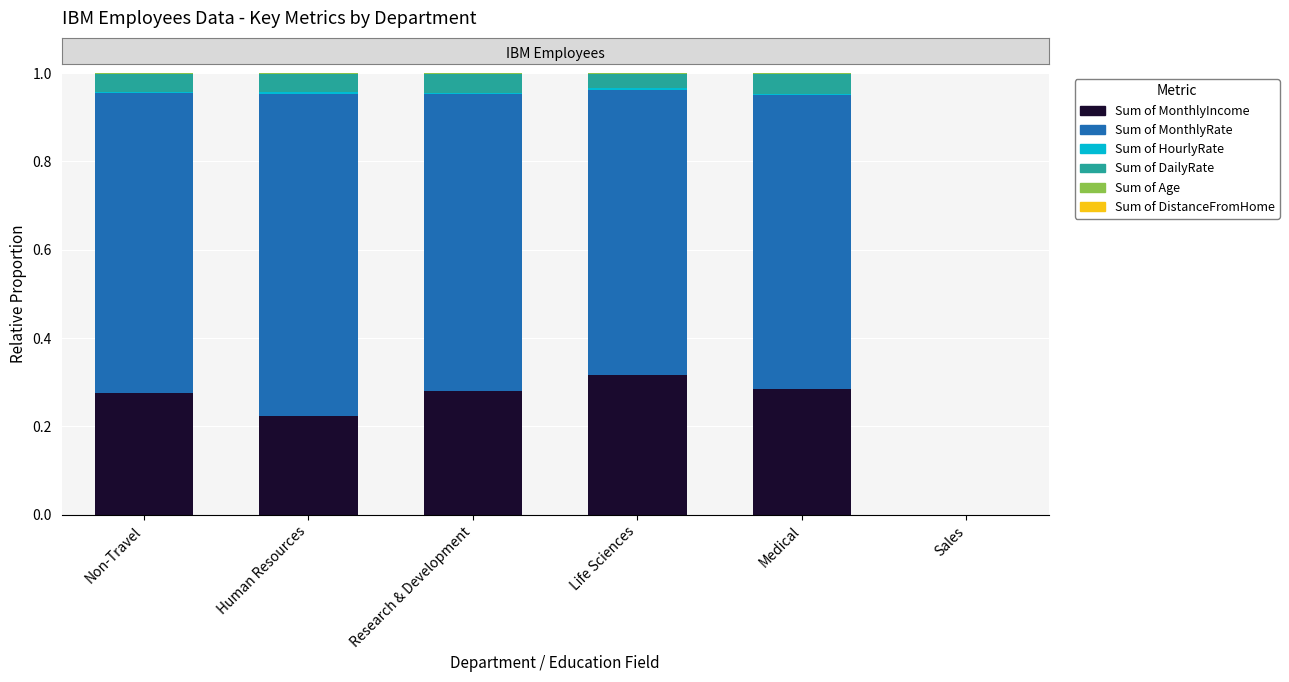

Which category has the highest value in the Sum of MonthlyIncome series?

Life Sciences